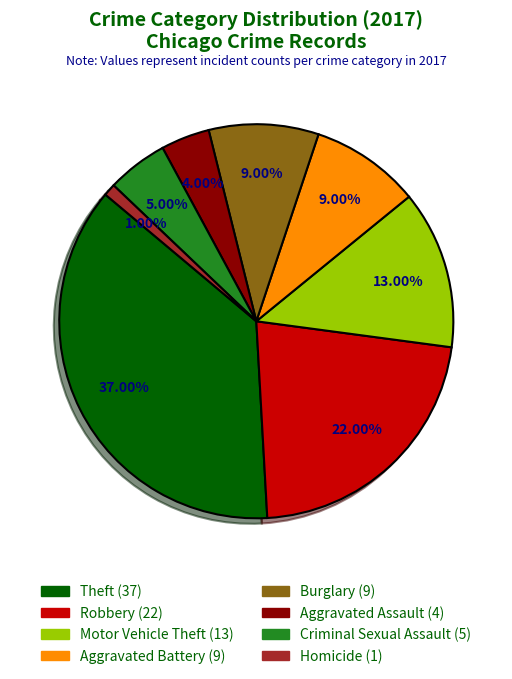

How many slices are in this pie chart?

8